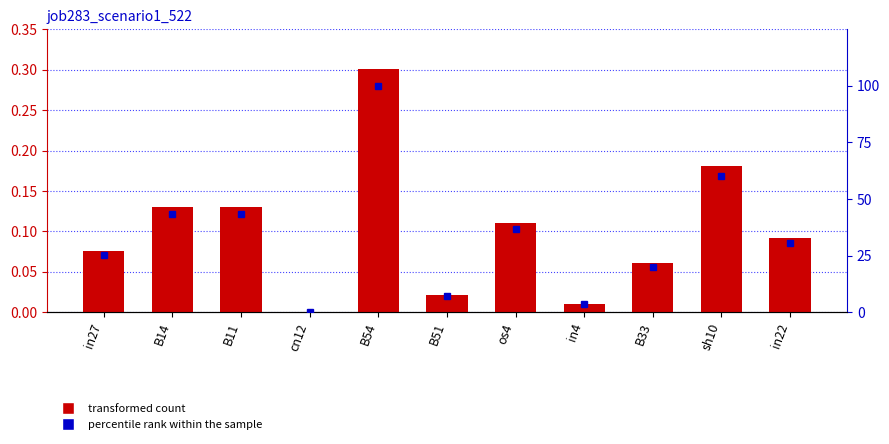

What is the value of the job283_scenario1_522 bar at the 1st from the left?

0.1